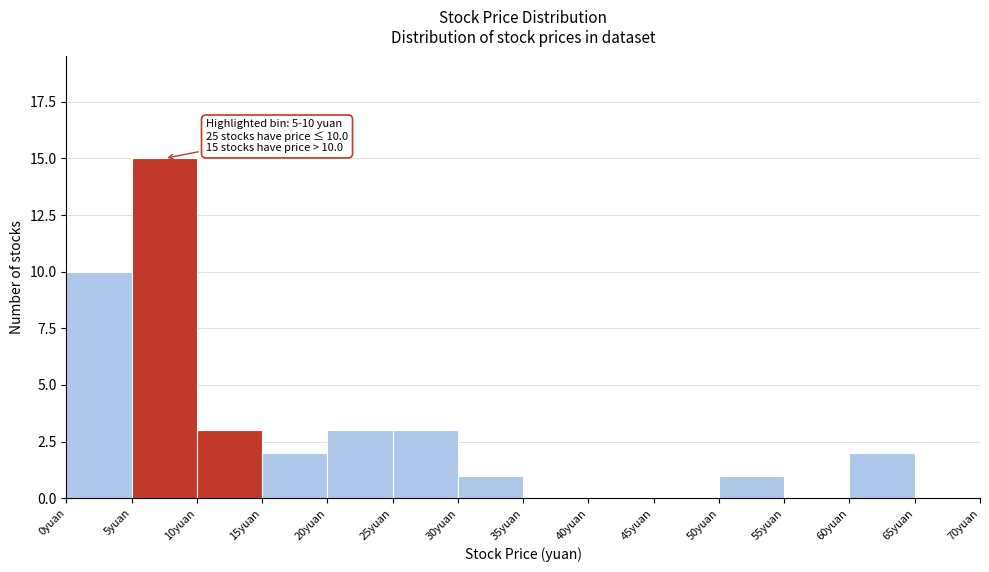

Which range on the x-axis has the tallest bar?

5 to 10